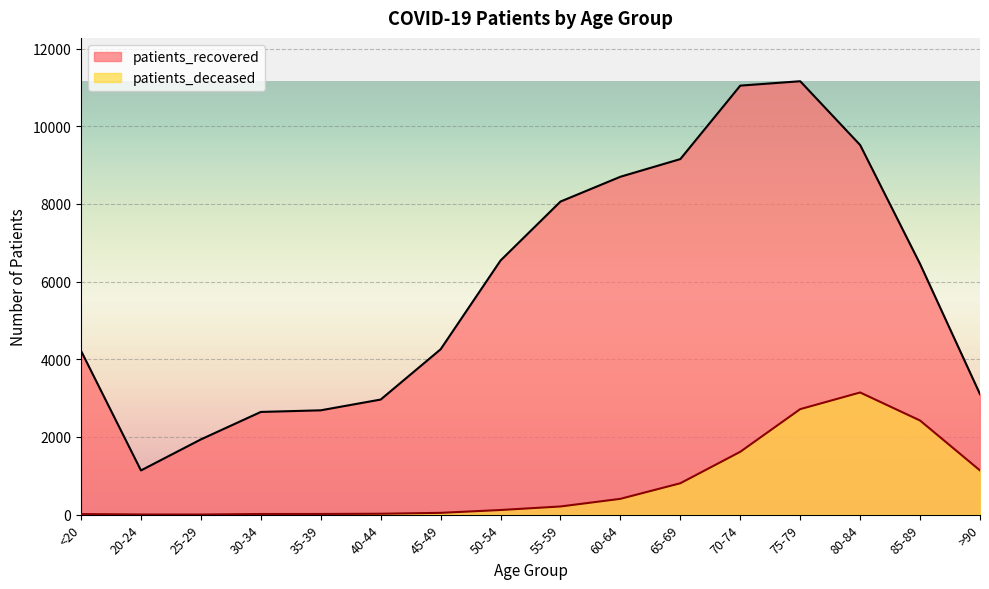

What are all the series names shown in the legend?

patients_recovered, patients_deceased